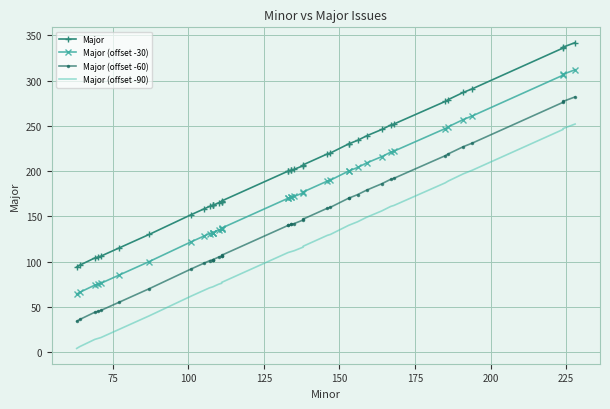

What is the difference between the maximum and minimum values in the Major (offset -60) series?

248